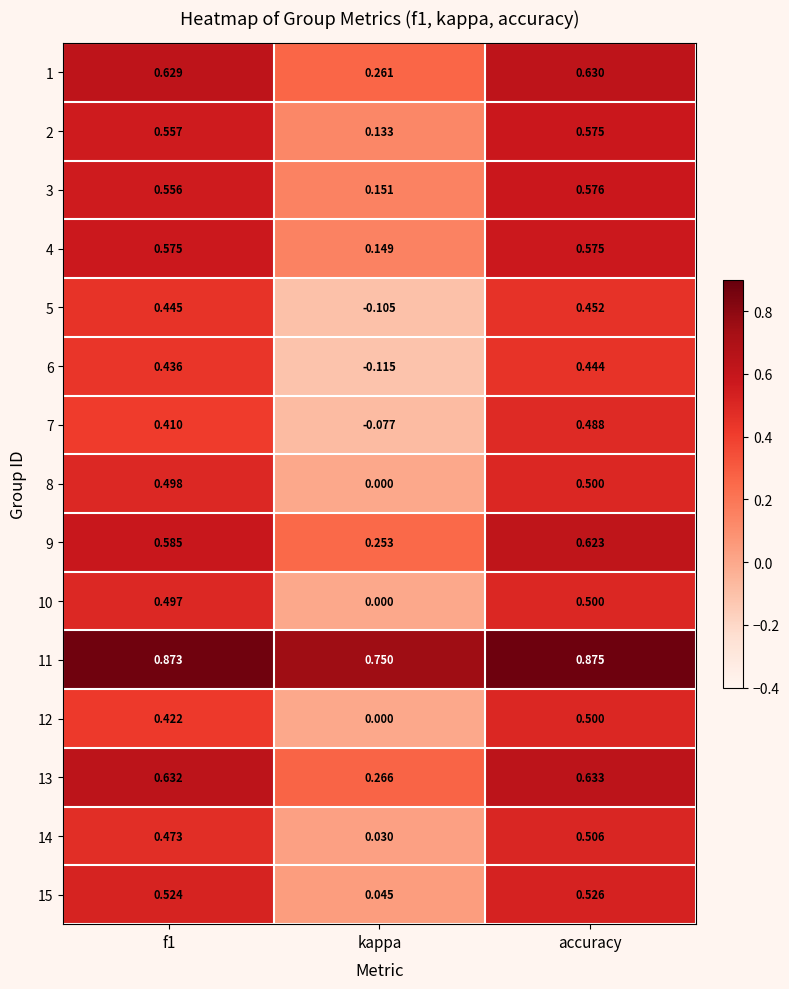

Which label corresponds to the largest value in the chart?

accuracy